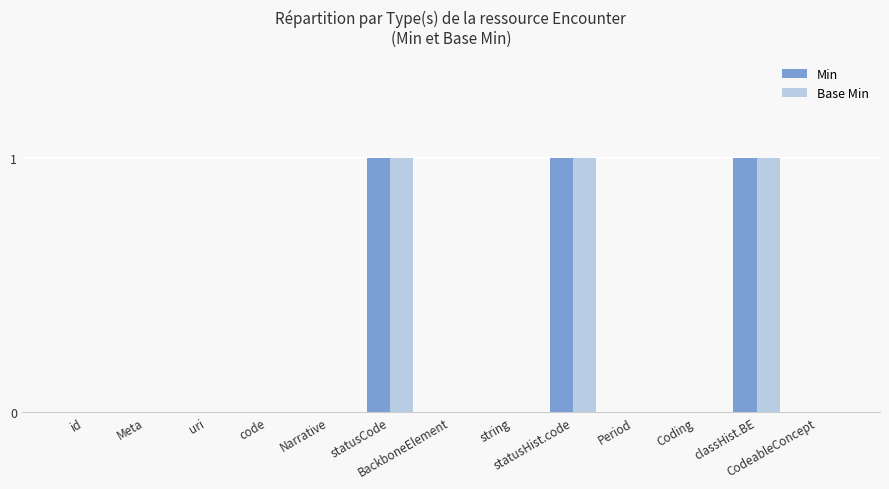

What is the sum of all Base Min values?

3